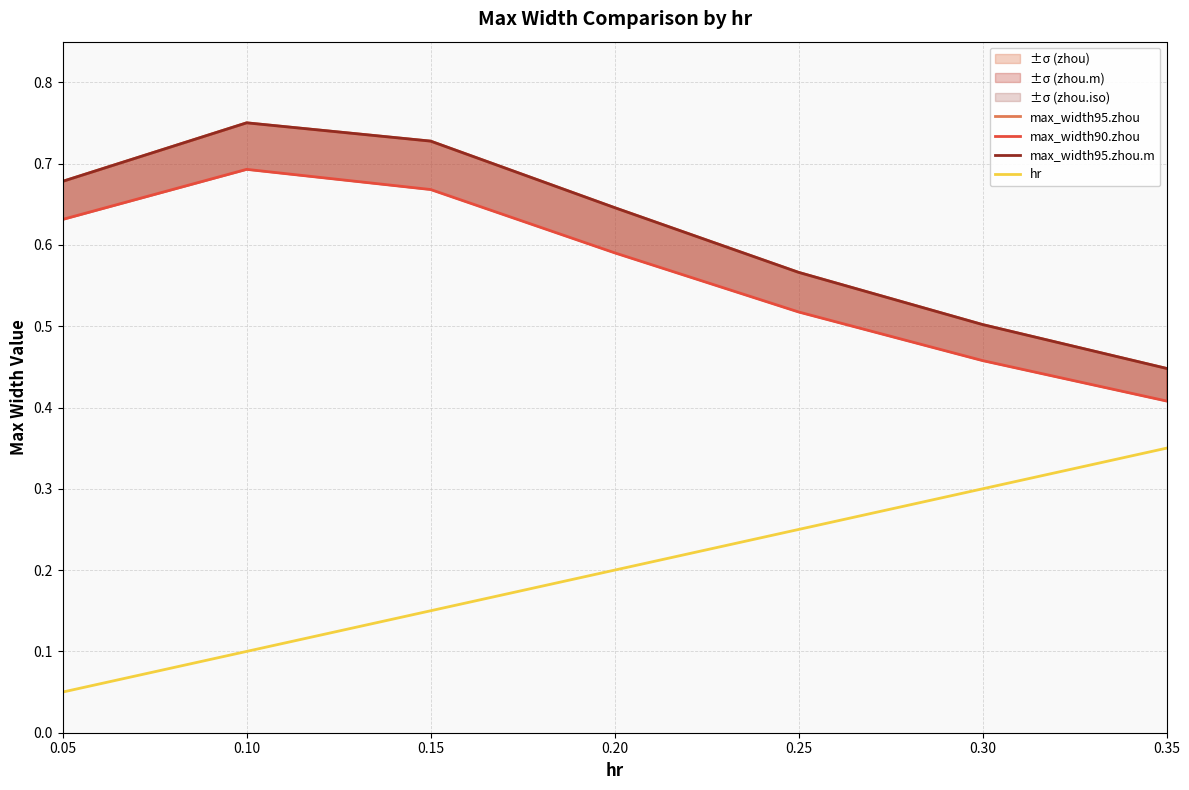

How many lines are shown in the chart?

4